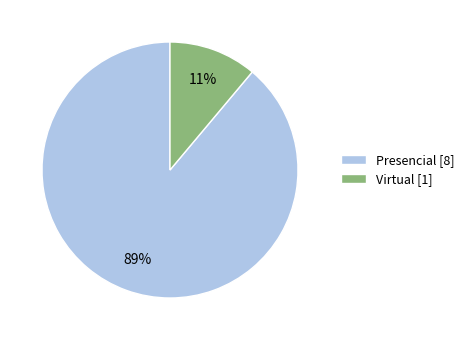

How many slices are in this pie chart?

2